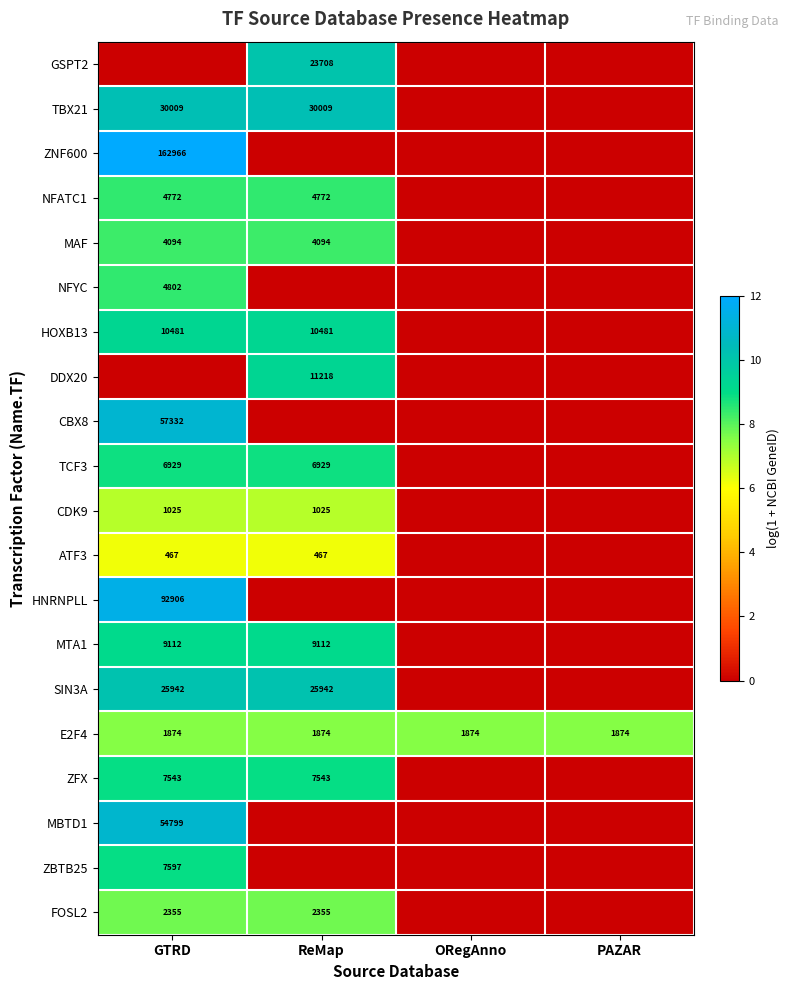

The value of E2F4 at PAZAR is 1090. True or false?

False